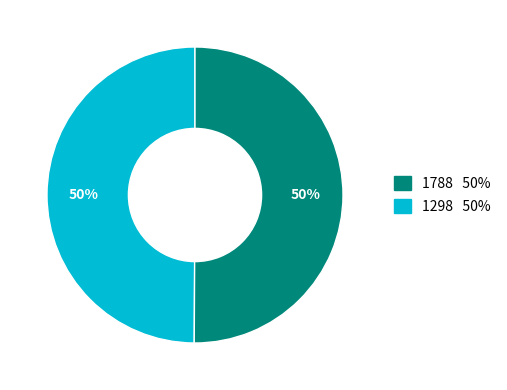

To the nearest percent, what is the average slice percentage?

50%